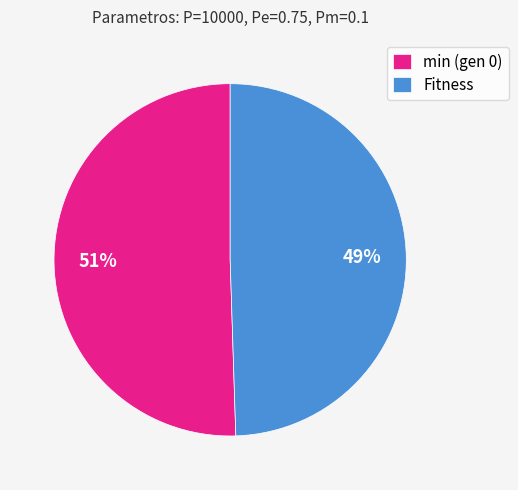

Which category has the smallest portion of the pie?

Fitness